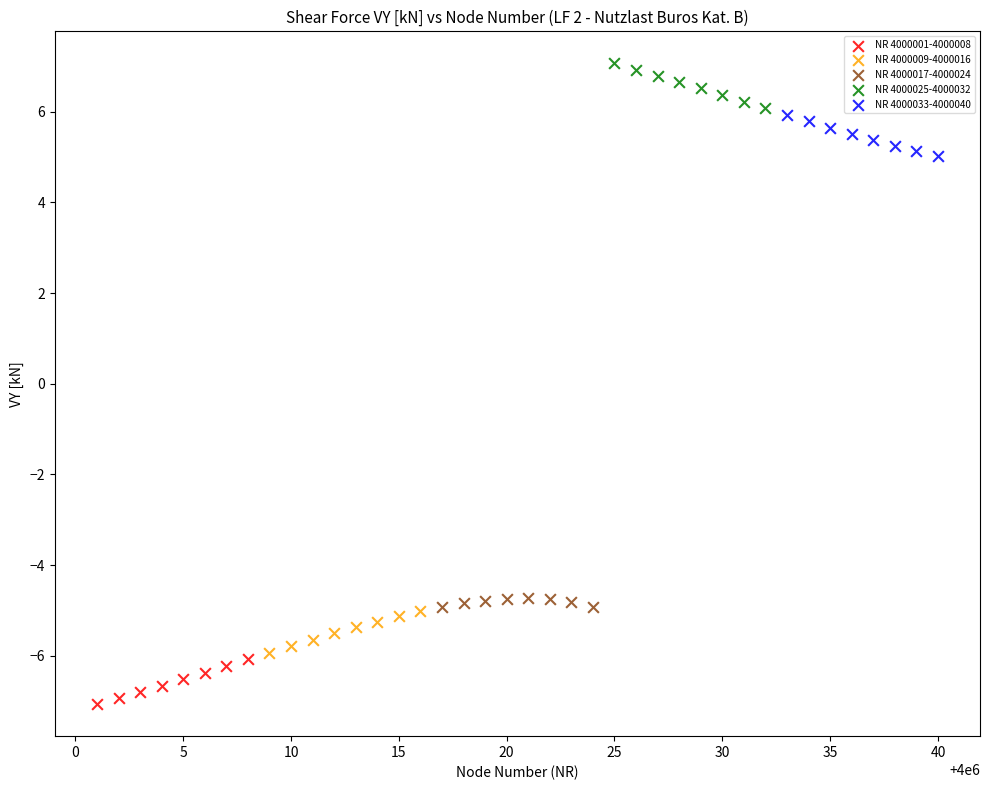

What are all the series names shown in the legend?

NR 4000001-4000008, NR 4000009-4000016, NR 4000017-4000024, NR 4000025-4000032, NR 4000033-4000040